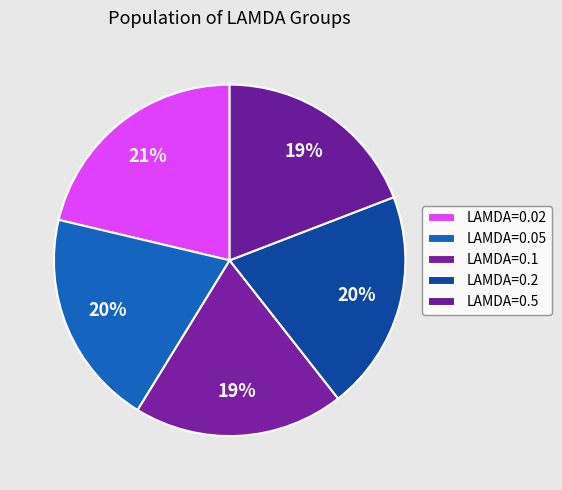

To the nearest percent, what is the average slice percentage?

20%